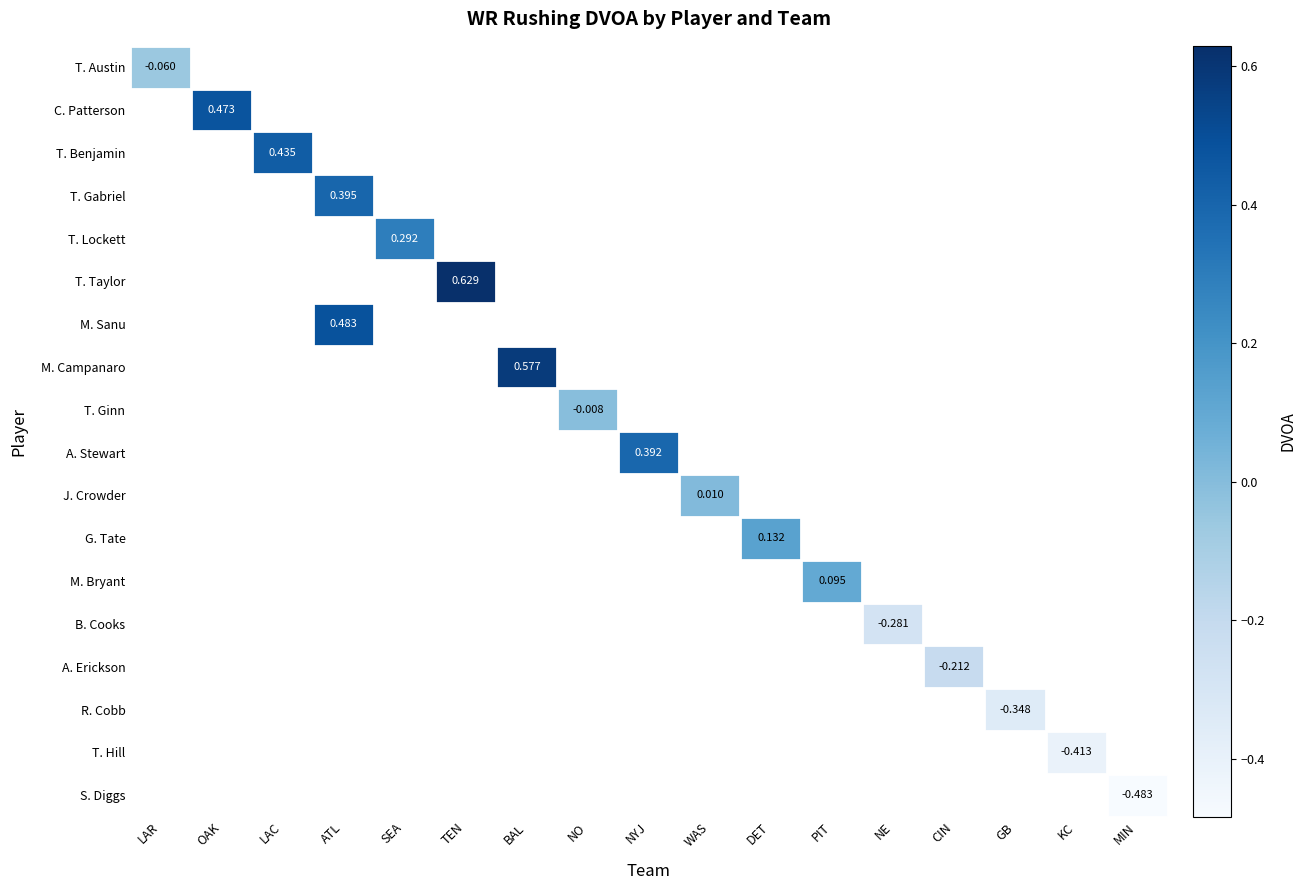

List the labels in order of M. Bryant value, smallest first.

LAR, OAK, LAC, ATL, SEA, TEN, BAL, NO, NYJ, WAS, DET, PIT, NE, CIN, GB, KC, MIN